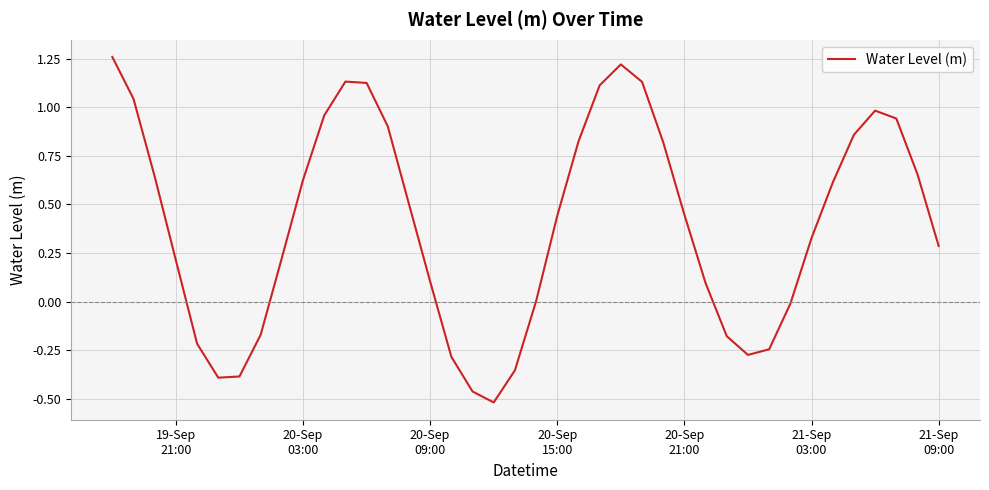

What is the difference between the second highest and second lowest values?

1.7